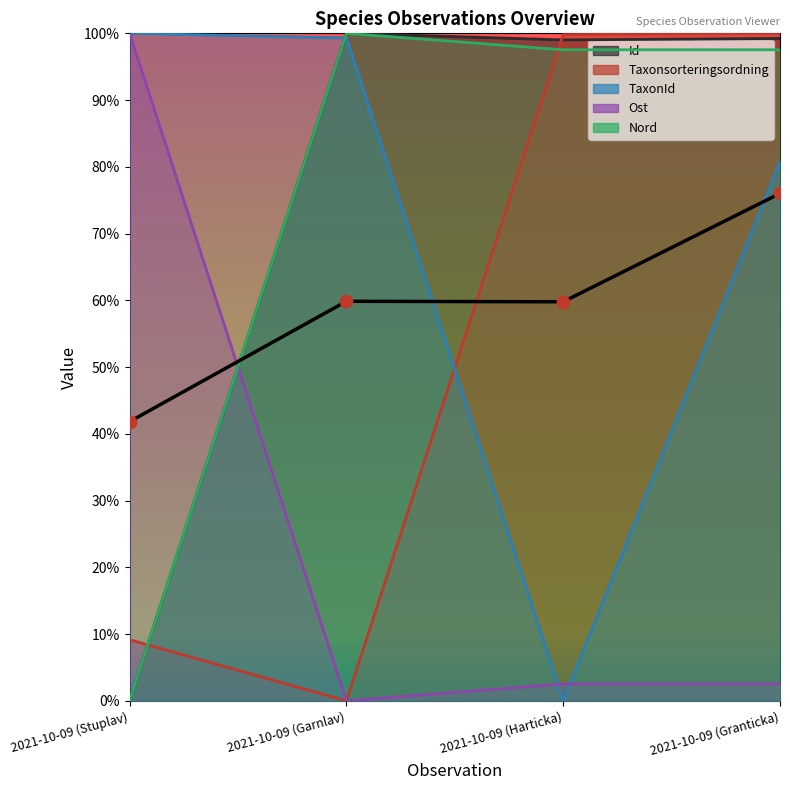

What is the change in value from 2021-10-09 (Stuplav) to 2021-10-09 (Harticka)?

+0.2